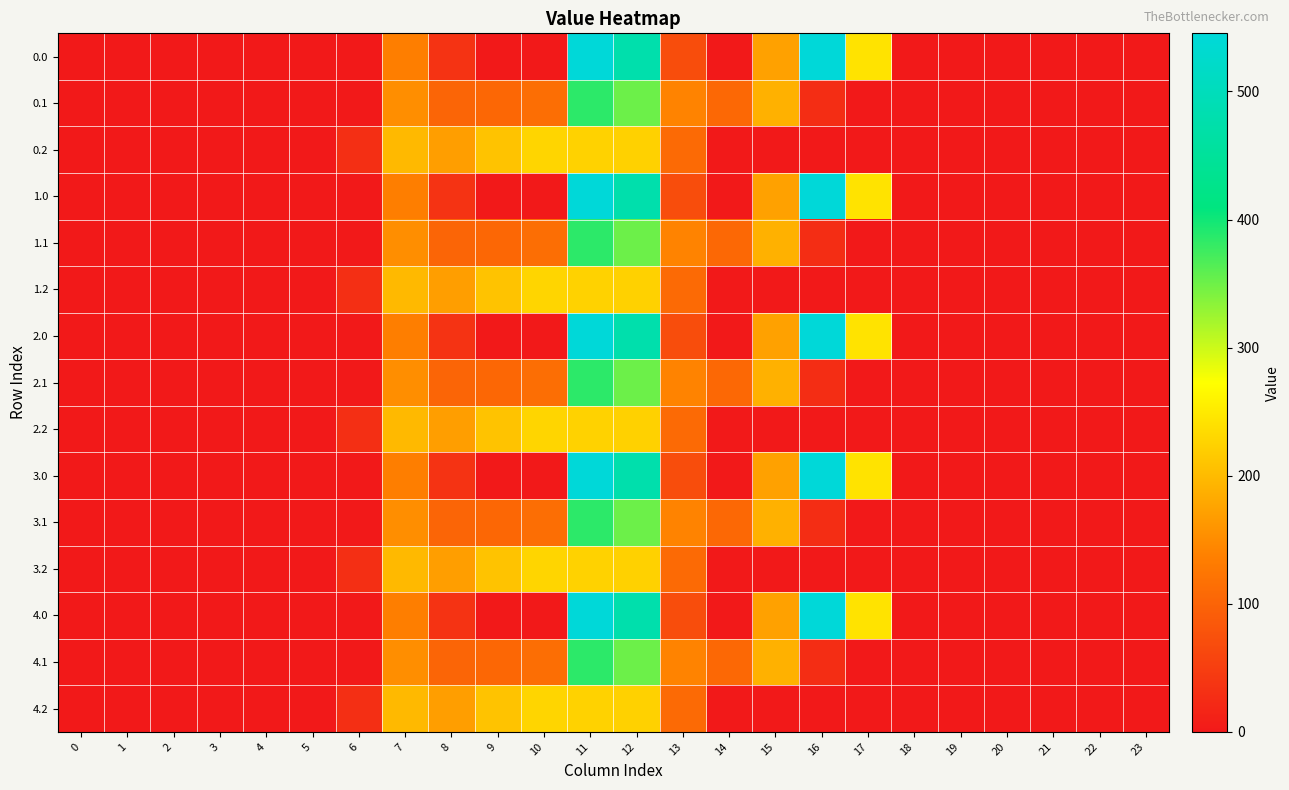

Rank the series at 1 from highest to lowest value.

0.0, 0.1, 0.2, 1.0, 1.1, 1.2, 2.0, 2.1, 2.2, 3.0, 3.1, 3.2, 4.0, 4.1, 4.2